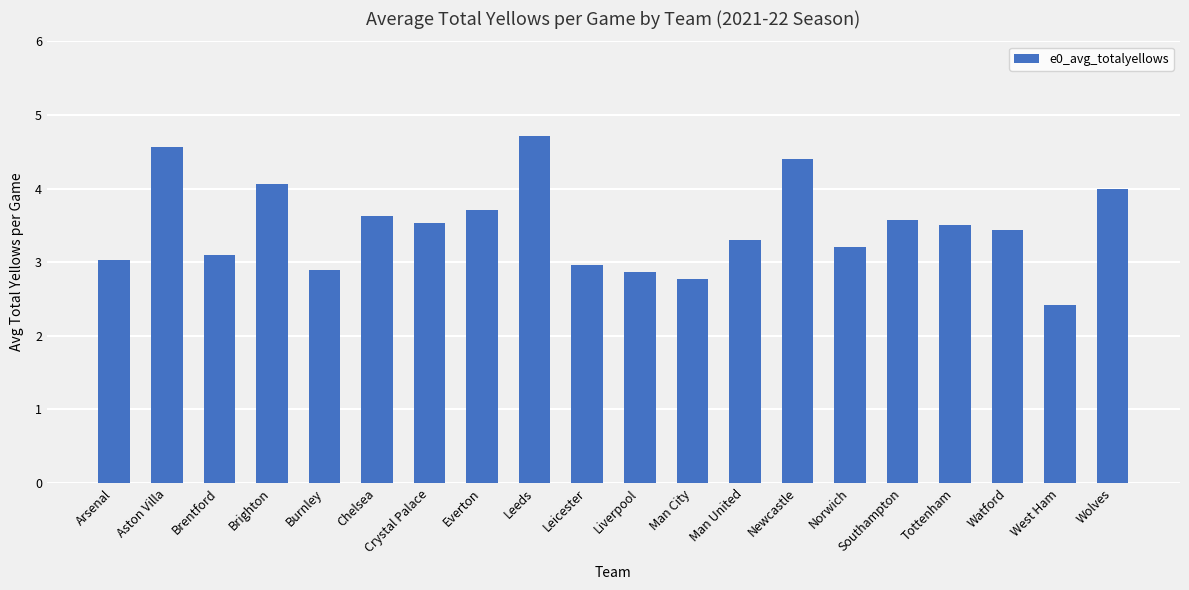

Reading right to left, transcribe all the data shown in this chart.

Wolves=4.0	West Ham=2.4	Watford=3.4	Tottenham=3.5	Southampton=3.6	Norwich=3.2	Newcastle=4.4	Man United=3.3	Man City=2.8	Liverpool=2.9	Leicester=3.0	Leeds=4.7	Everton=3.7	Crystal Palace=3.5	Chelsea=3.6	Burnley=2.9	Brighton=4.1	Brentford=3.1	Aston Villa=4.6	Arsenal=3.0